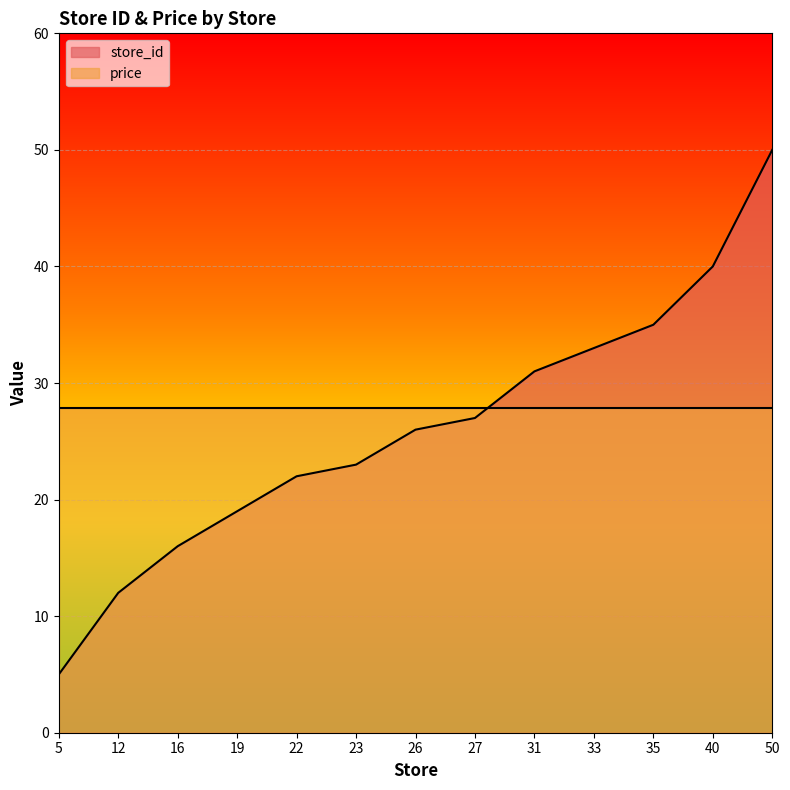

List the labels in order of value, largest first.

50, 40, 35, 33, 31, 27, 26, 23, 22, 19, 16, 12, 5